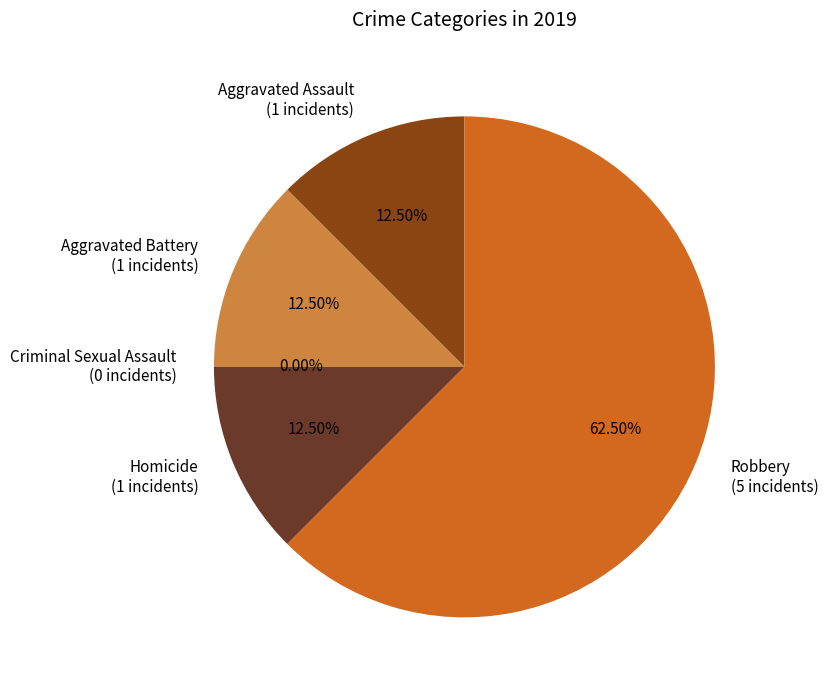

Which slice represents more than half of the pie?

Robbery